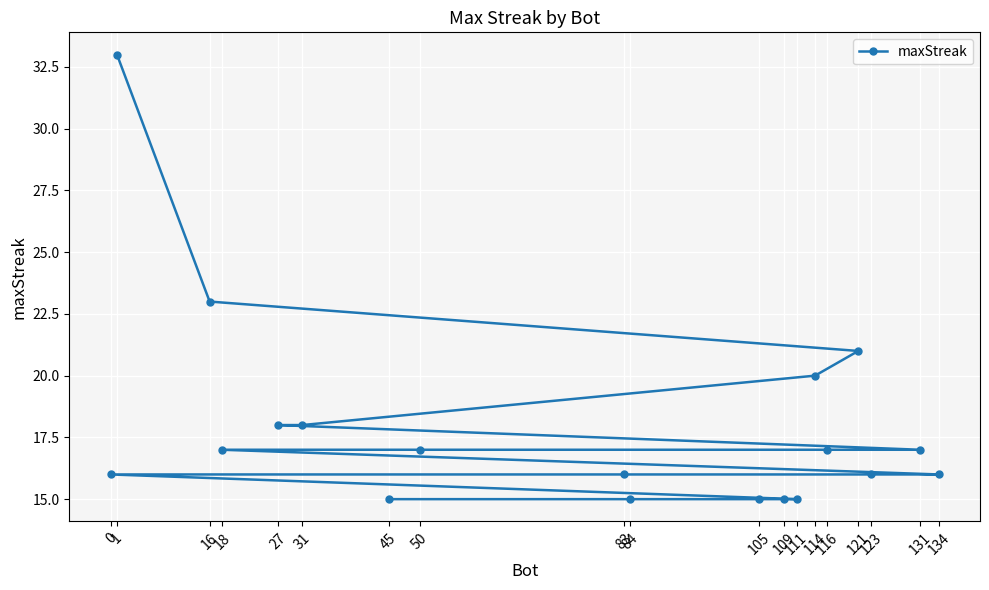

Is it true that the value at 84 is 15?

True